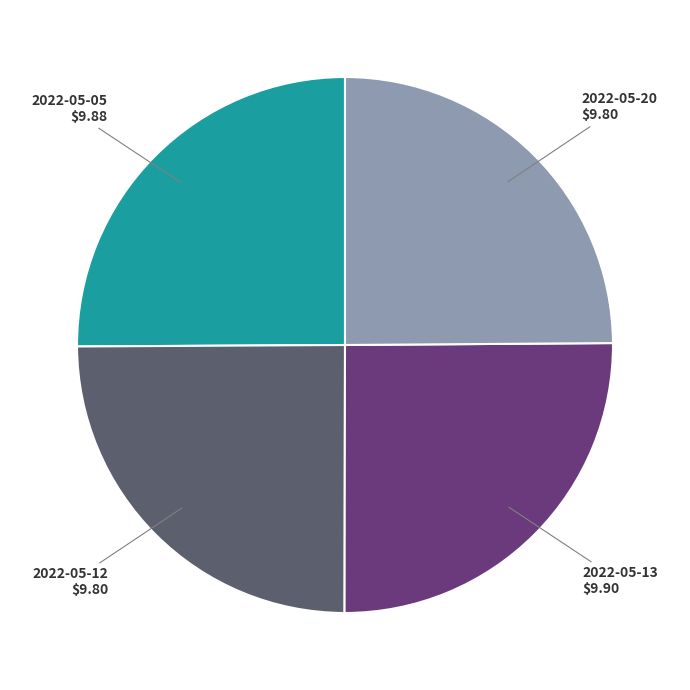

How many slices are in this pie chart?

4